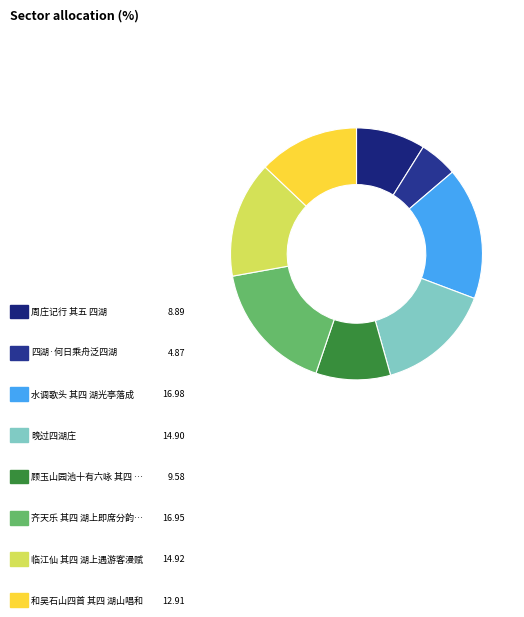

How many slices are in this pie chart?

8